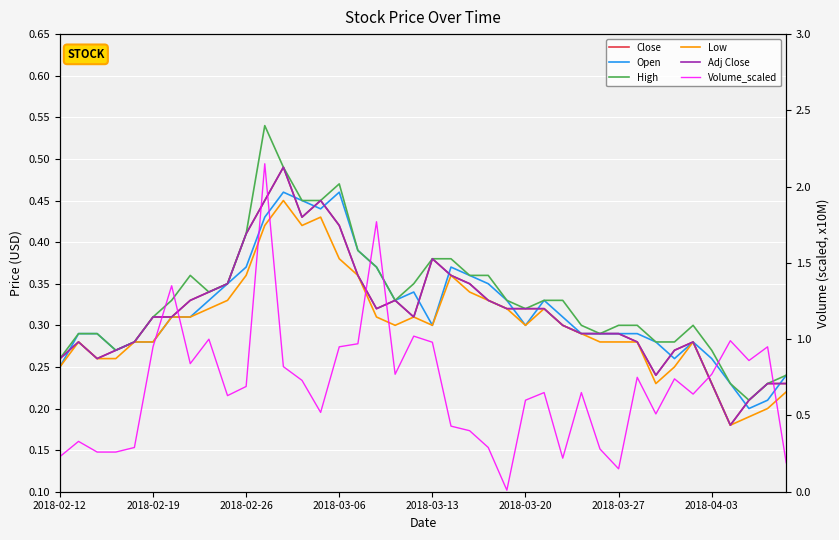

True or false: Adj Close has more than 0 interior local peaks.

True